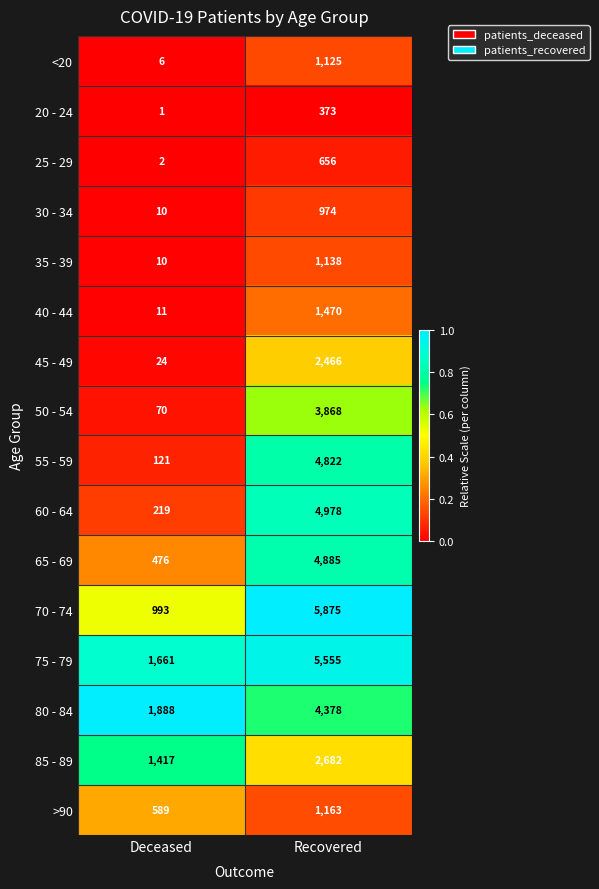

What is the difference between the maximum and minimum values in the 25 - 29 series?

654